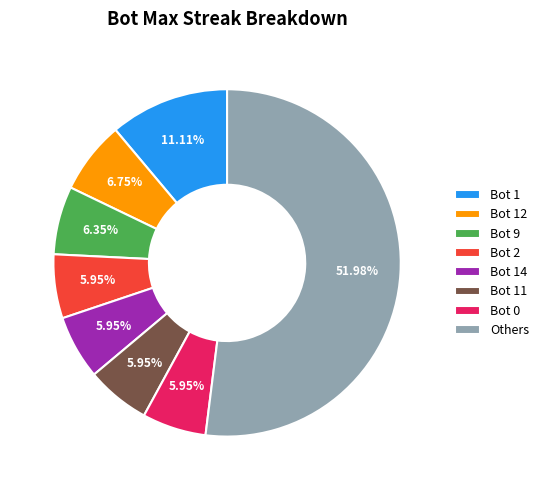

Combined, do Bot 2 and Bot 14 account for over 50%?

No